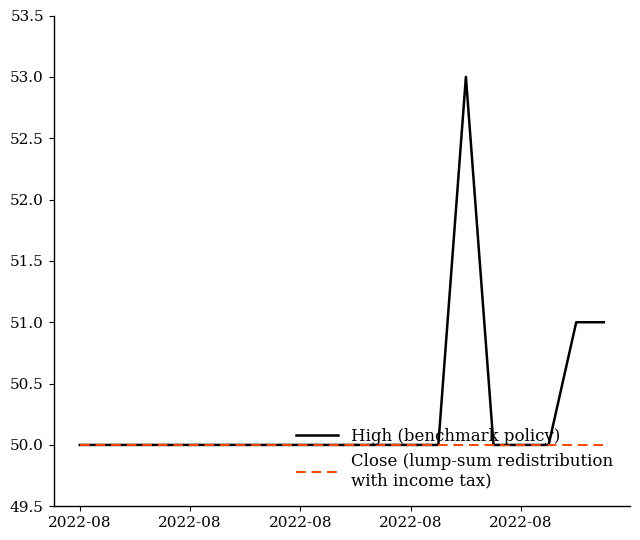

How many distinct data groups are displayed?

2